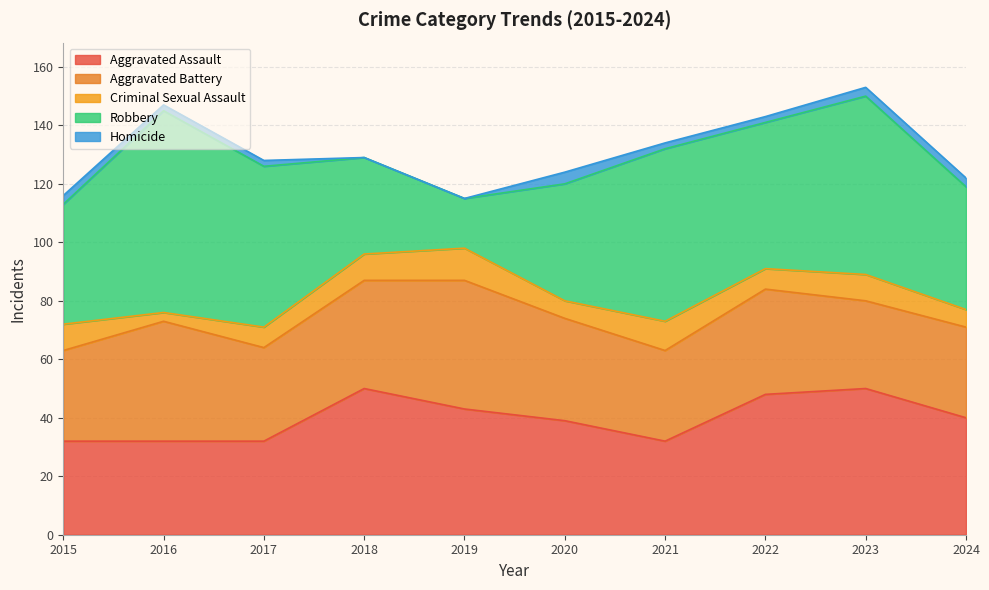

Read the Homicide value at 2021.

2